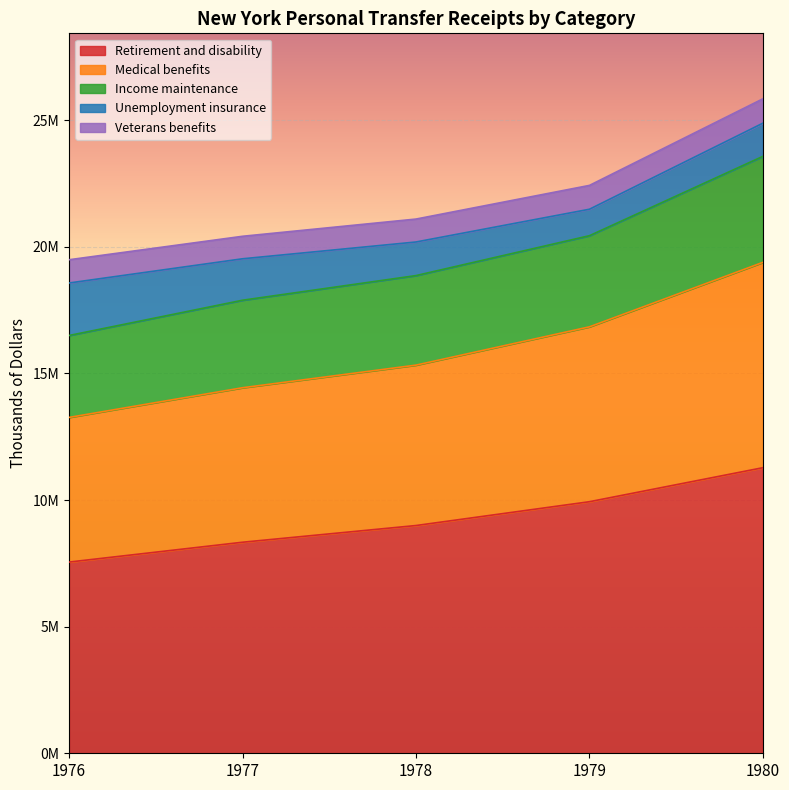

True or false: Medical benefits and Retirement and disability intersect in this chart.

False